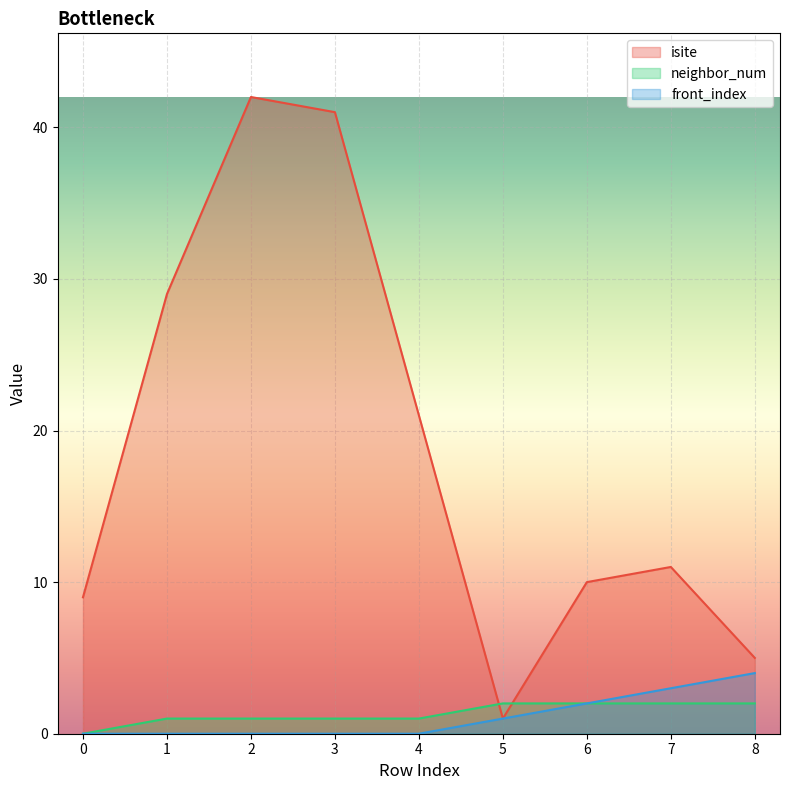

Rank the categories by neighbor_num value from lowest to highest.

0, 1, 2, 3, 4, 5, 6, 7, 8